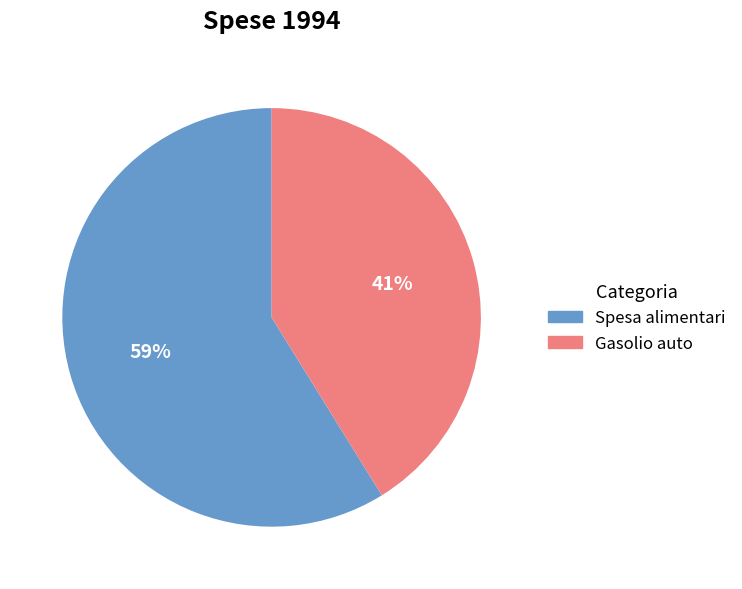

To the nearest percent, what percentage of the pie is Spesa alimentari?

59%